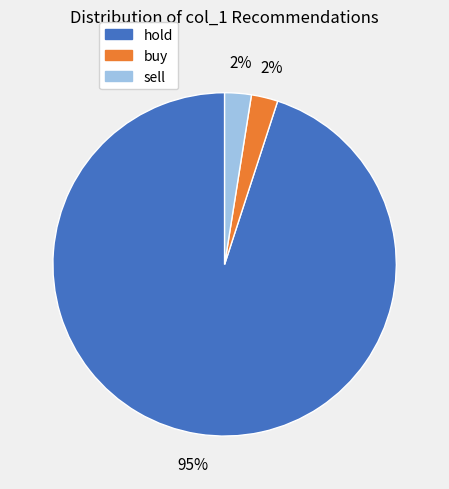

True or false: sell accounts for 2% of the total.

True